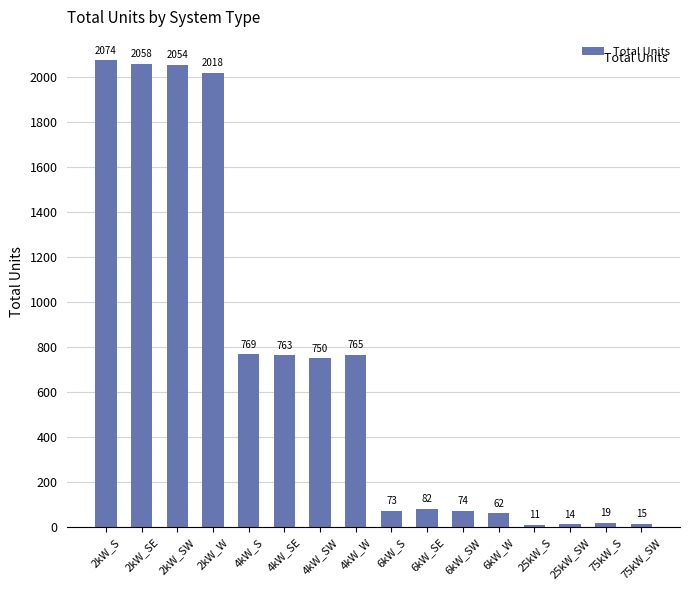

What is the label of the 14th bar from the left?

25kW_SW